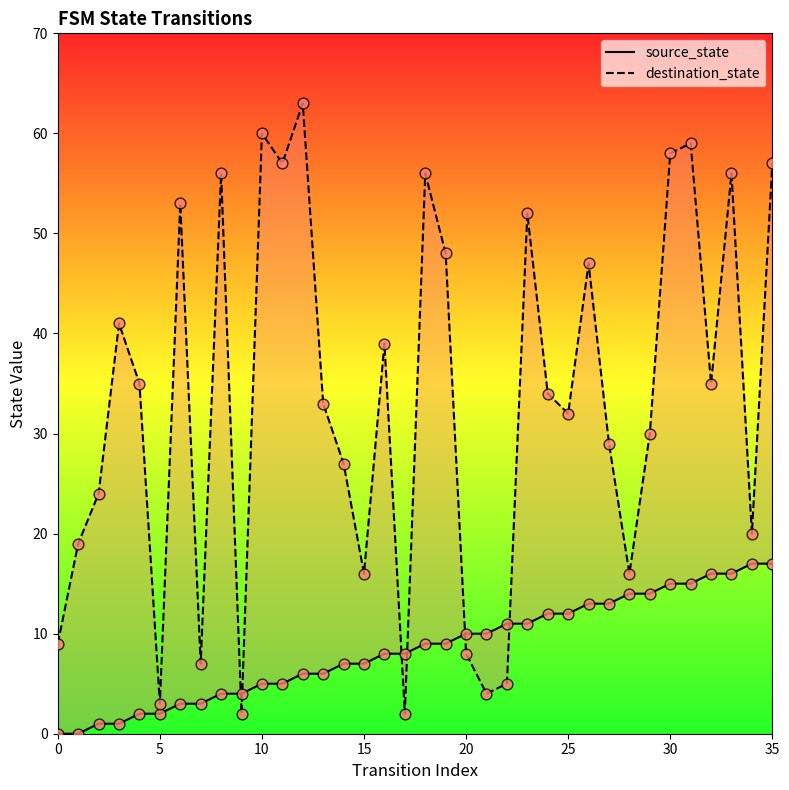

Which series has the widest spread of Y values?

destination_state